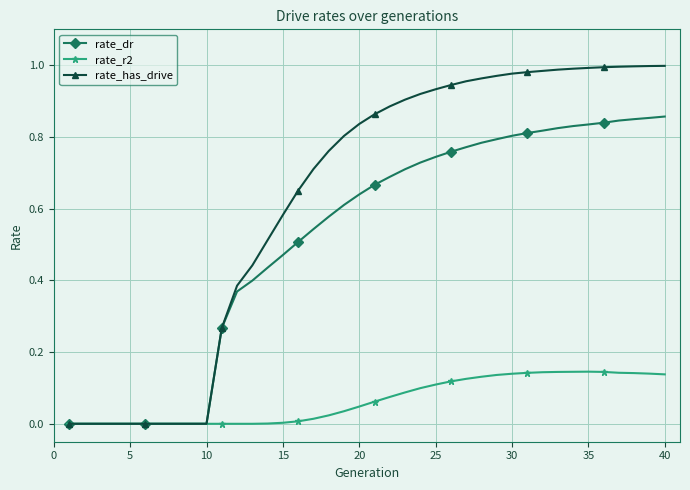

Rank the series by their average value, from lowest to highest.

rate_r2, rate_dr, rate_has_drive